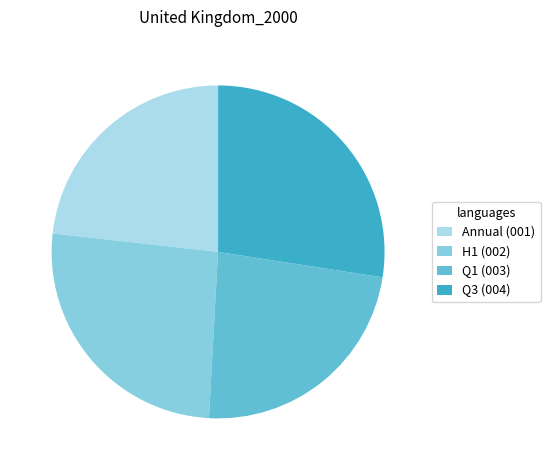

The Annual (001) slice represents 23% of the pie. True or false?

True